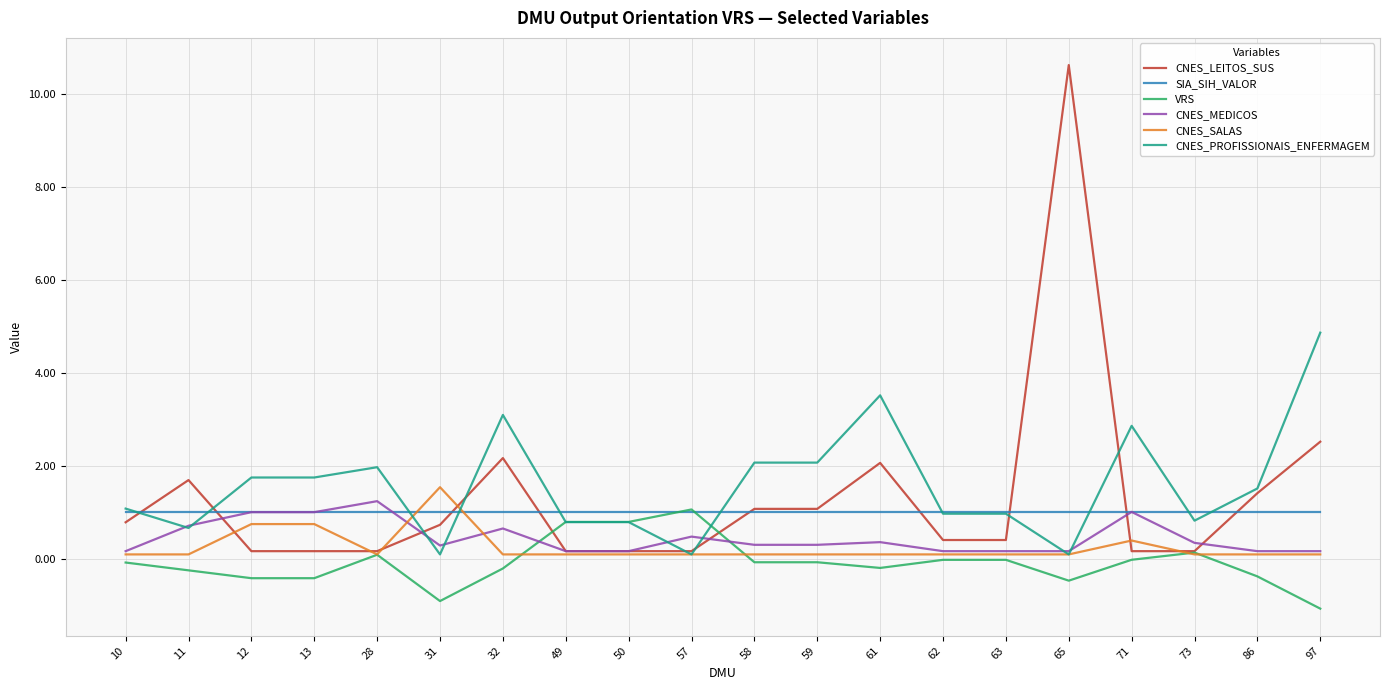

Which series ends up on top after the final intersection of CNES_SALAS and CNES_PROFISSIONAIS_ENFERMAGEM?

CNES_PROFISSIONAIS_ENFERMAGEM